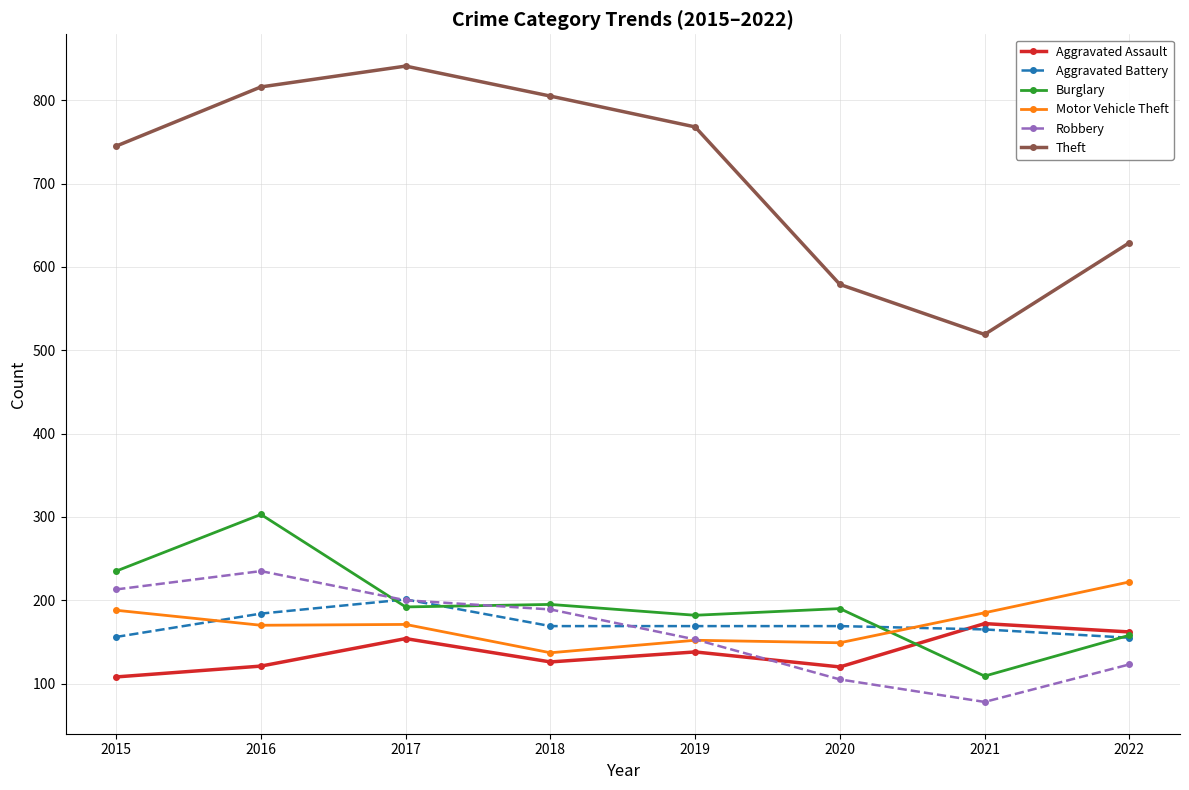

Which series ends up on top after the final intersection of Motor Vehicle Theft and Aggravated Battery?

Motor Vehicle Theft